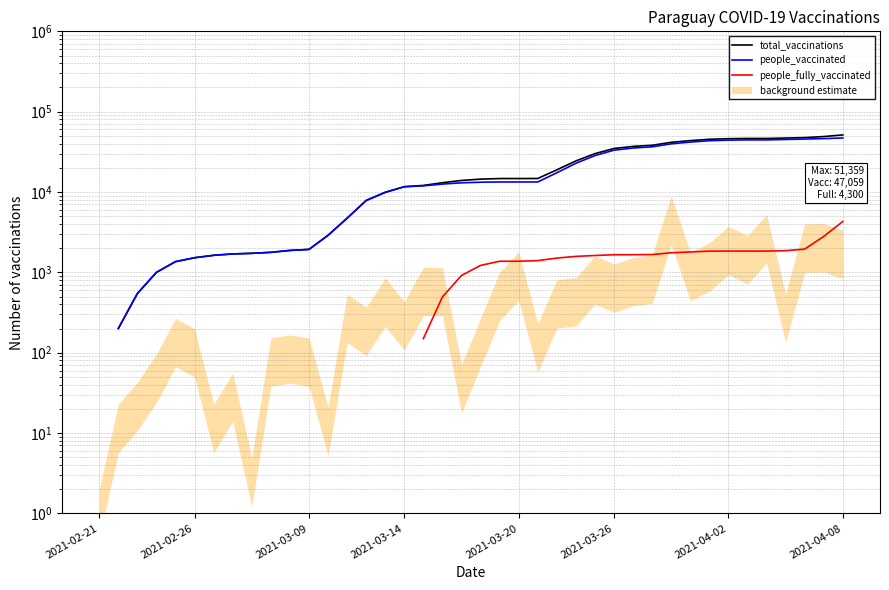

How many positive values does the total_vaccinations series have?

39